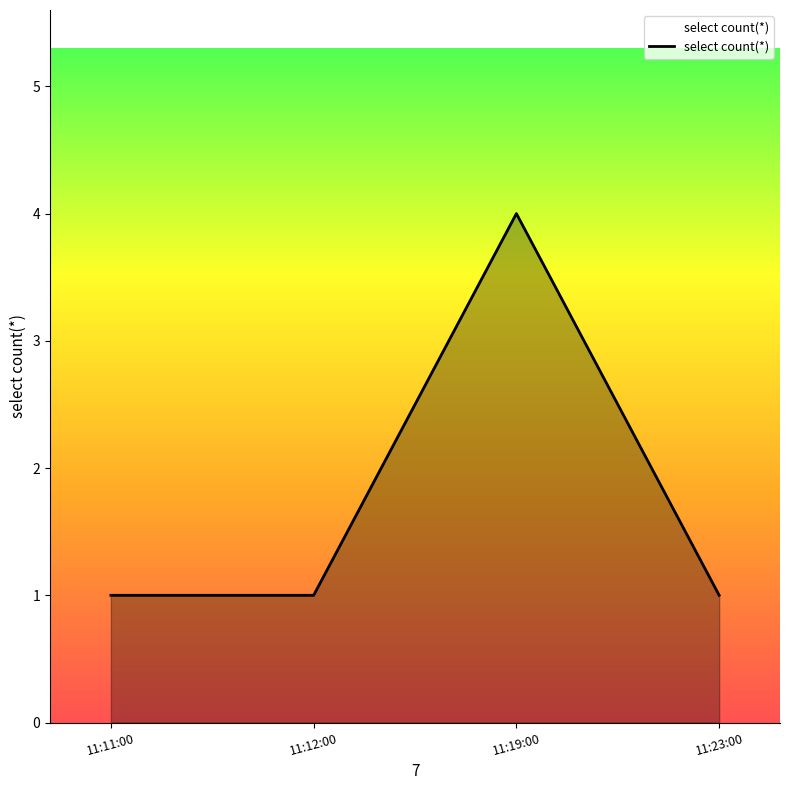

How many interior local peaks (higher than both neighbors) does the data have?

1